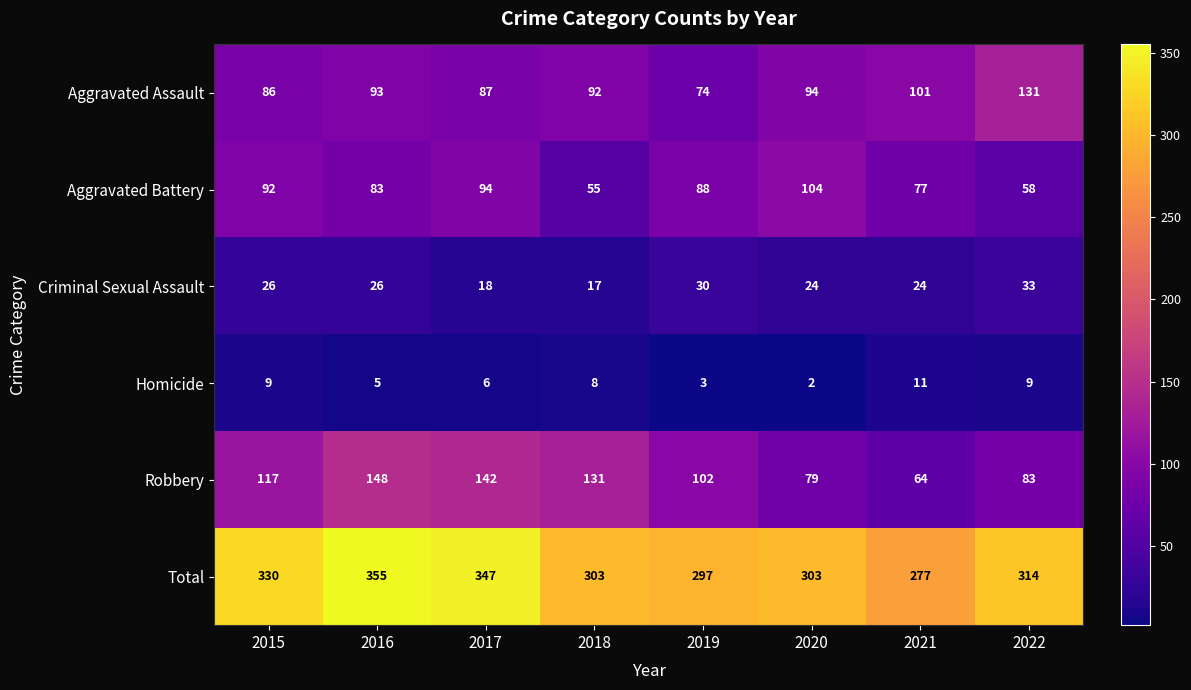

At which label does Homicide first exceed 8?

2015